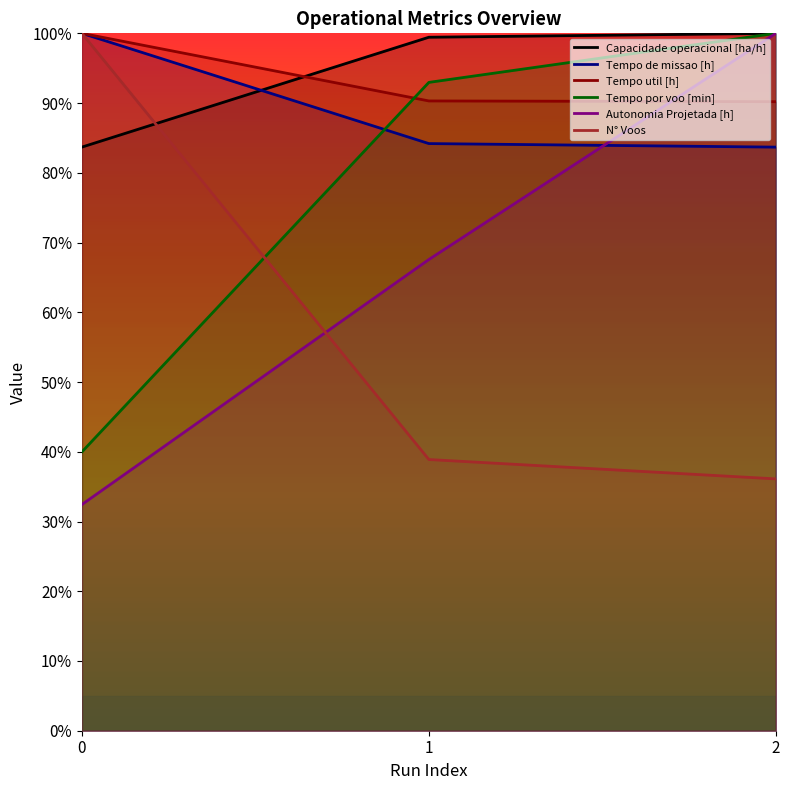

What is the total value across all series at 2?

510.0